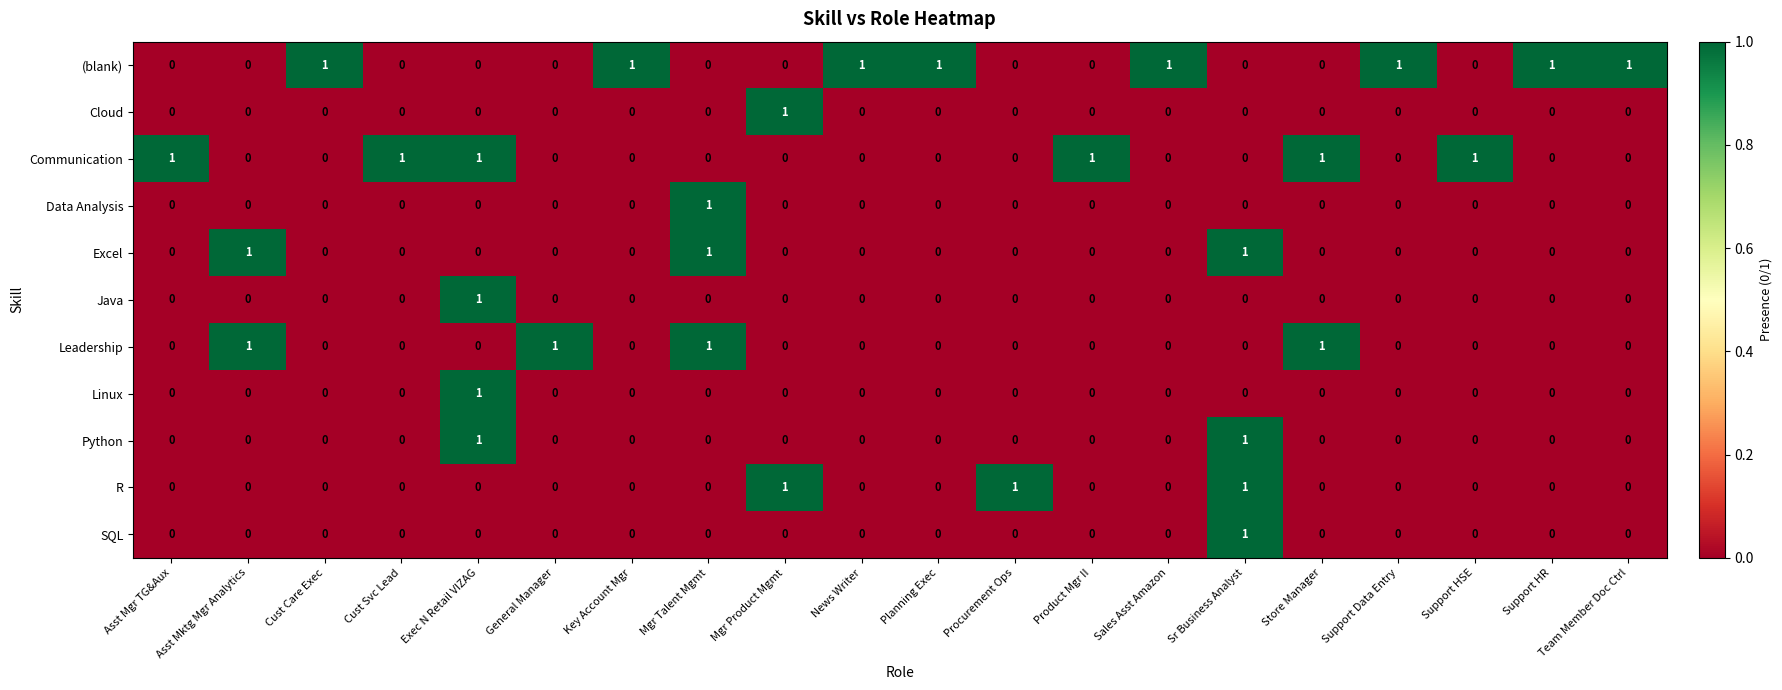

Count the SQL values in the range 0 to 1.

20